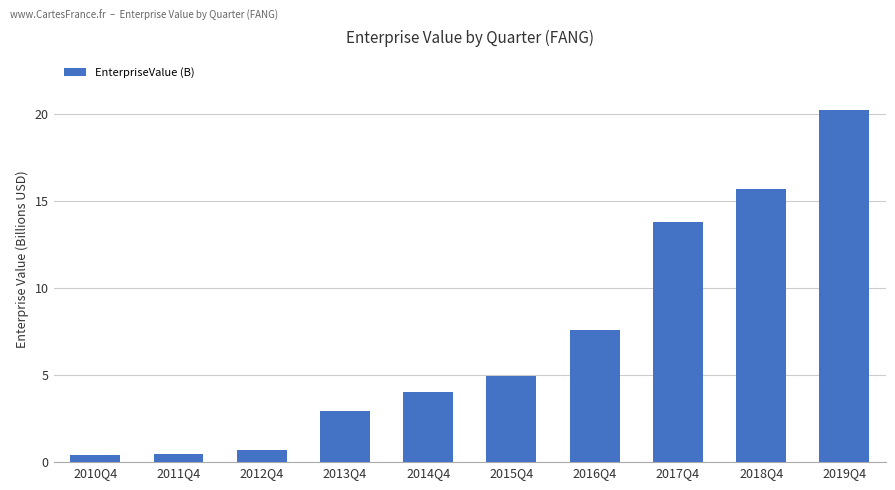

What is the label of the 1st bar from the right?

2019Q4